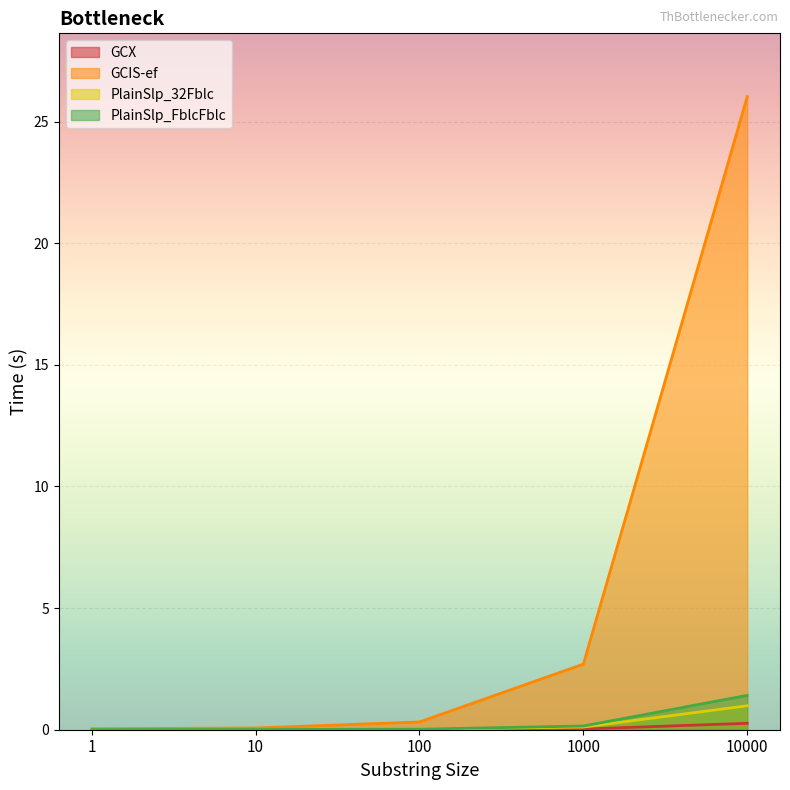

What is the sum of all GCX values?

0.3